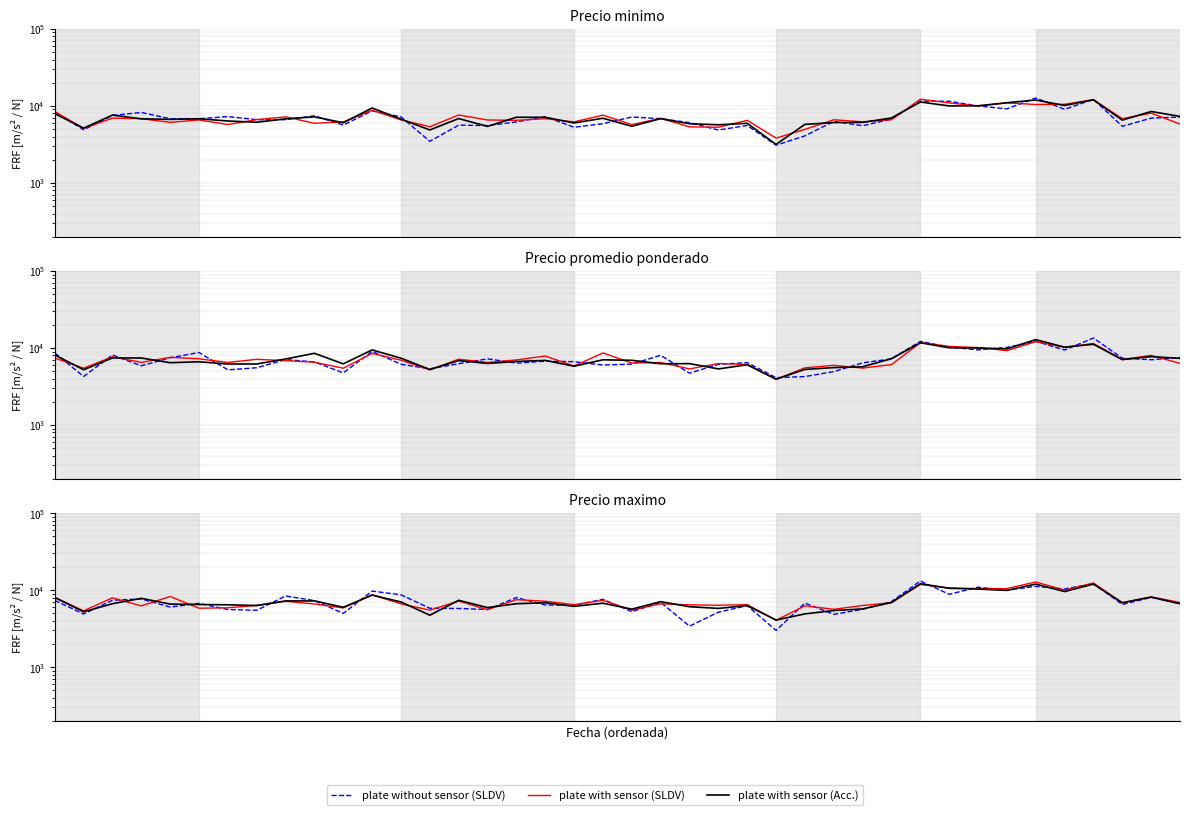

List the series in order of their peak value, lowest first.

plate with sensor (Acc.), plate with sensor (SLDV), plate without sensor (SLDV)